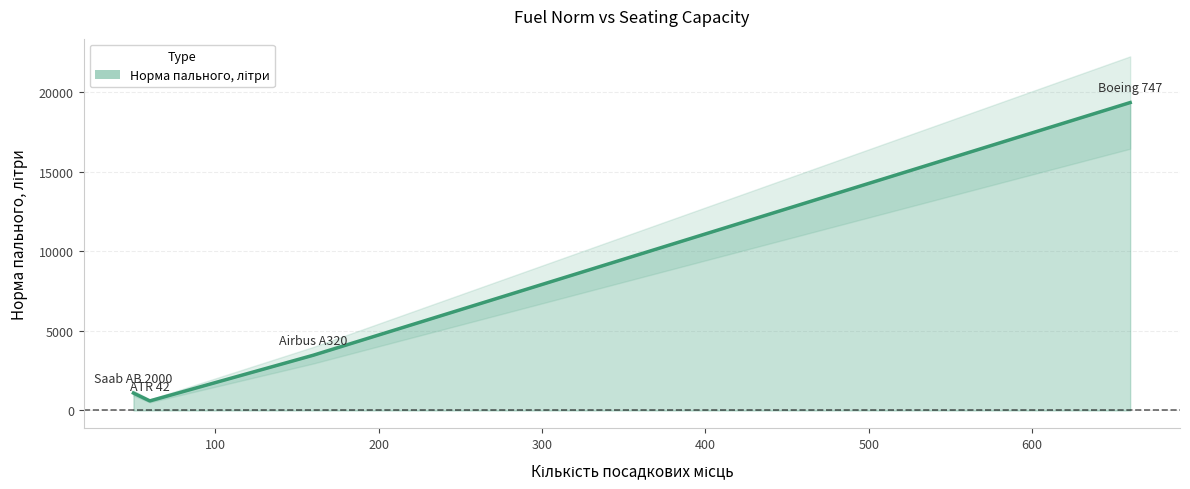

What is the difference between the values at Airbus A320 and Saab AB 2000?

2867